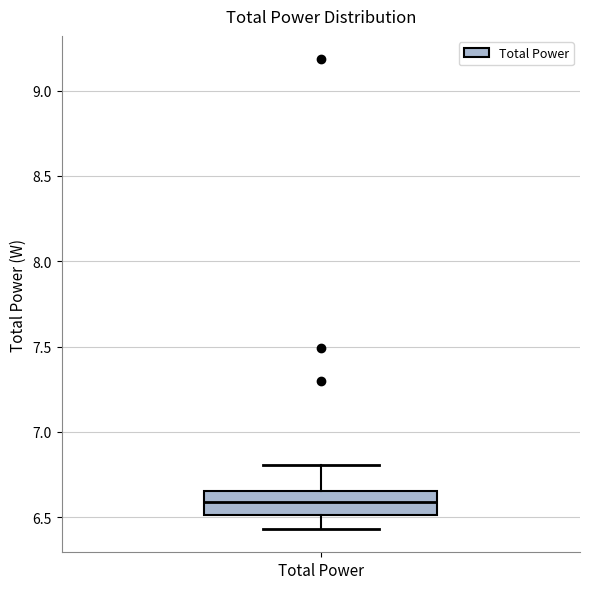

Read this box plot against the y-axis: the position of the median line, the range covered by the box, and the ends of both whiskers. The values are not printed on the chart, so give them approximately, as read against the axis.

median 6.60, box 6.50 to 6.65, whiskers 6.45 to 6.80